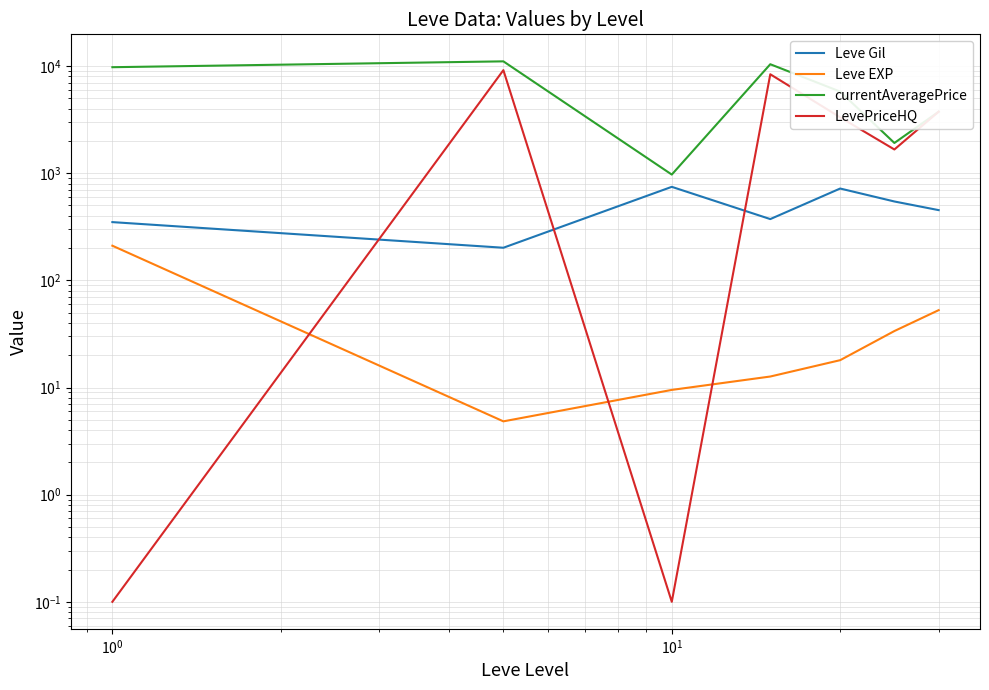

True or false: Leve Gil and Leve EXP cross at least once.

False